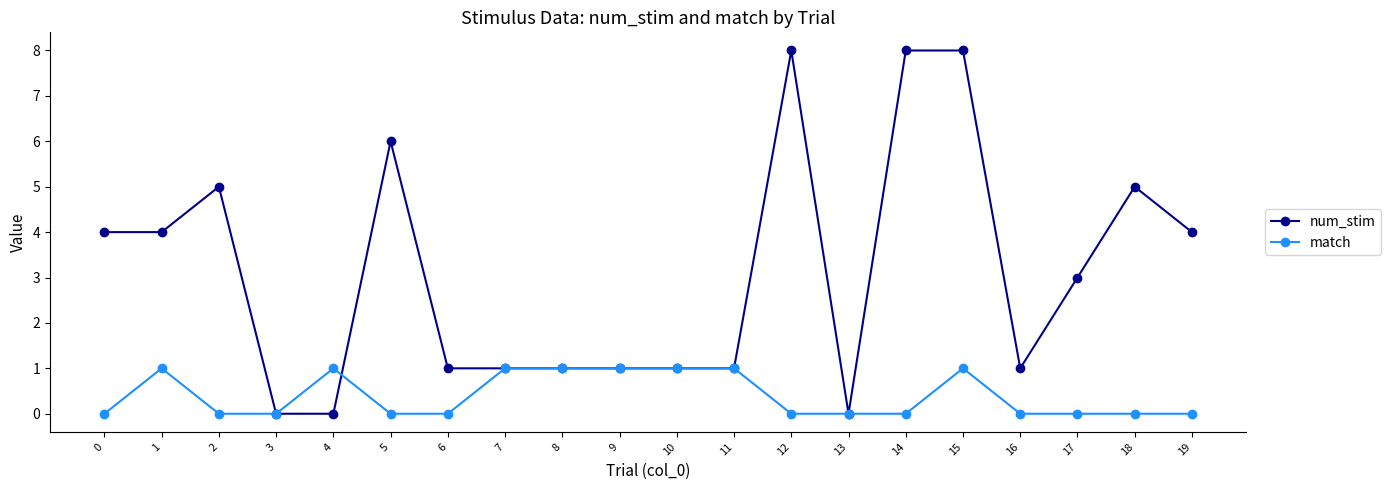

Which series has the largest total across all categories?

num_stim